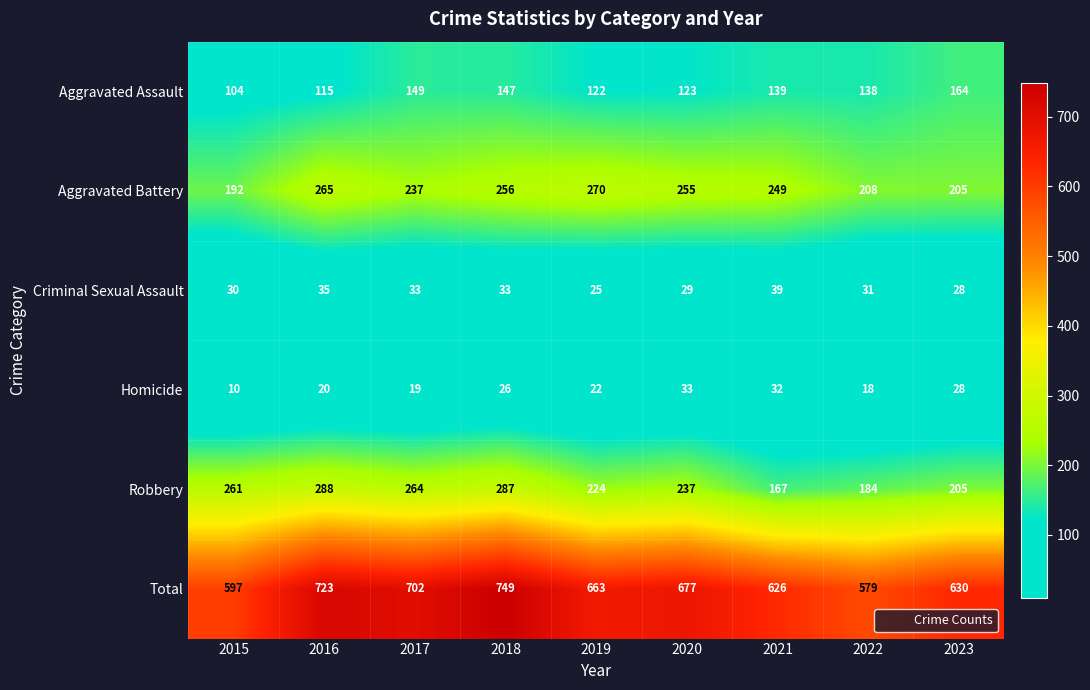

What is the sum of all Criminal Sexual Assault values?

283